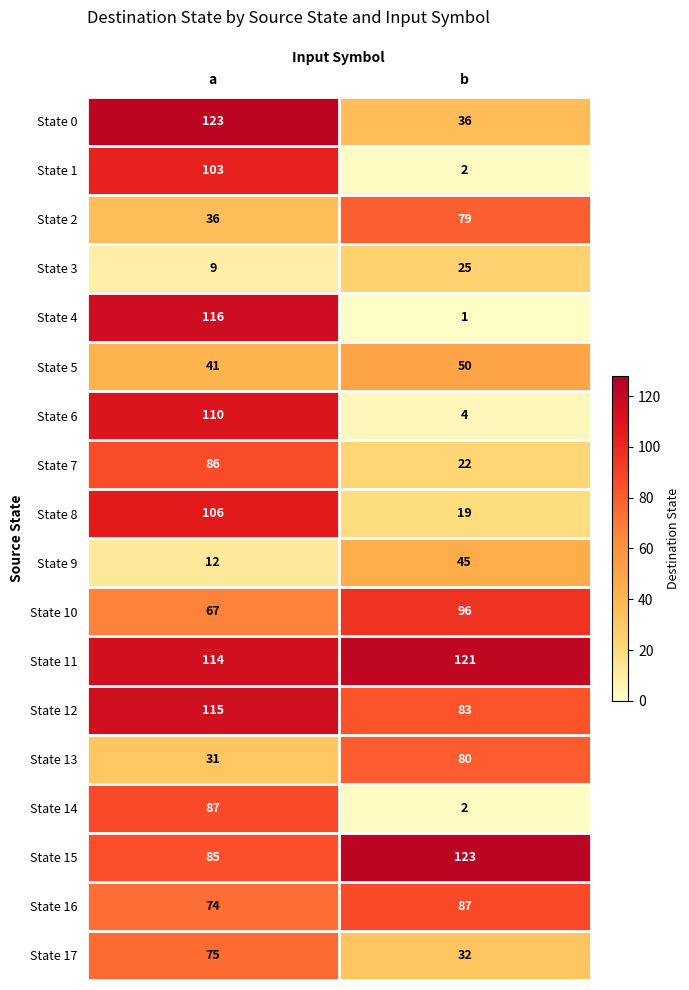

Which series has the largest range (max minus min)?

State 4